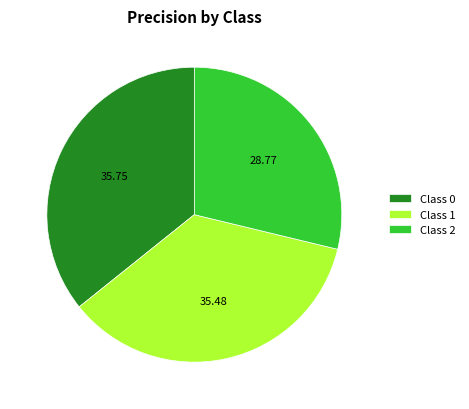

Is there any slice that represents more than half of the pie?

No